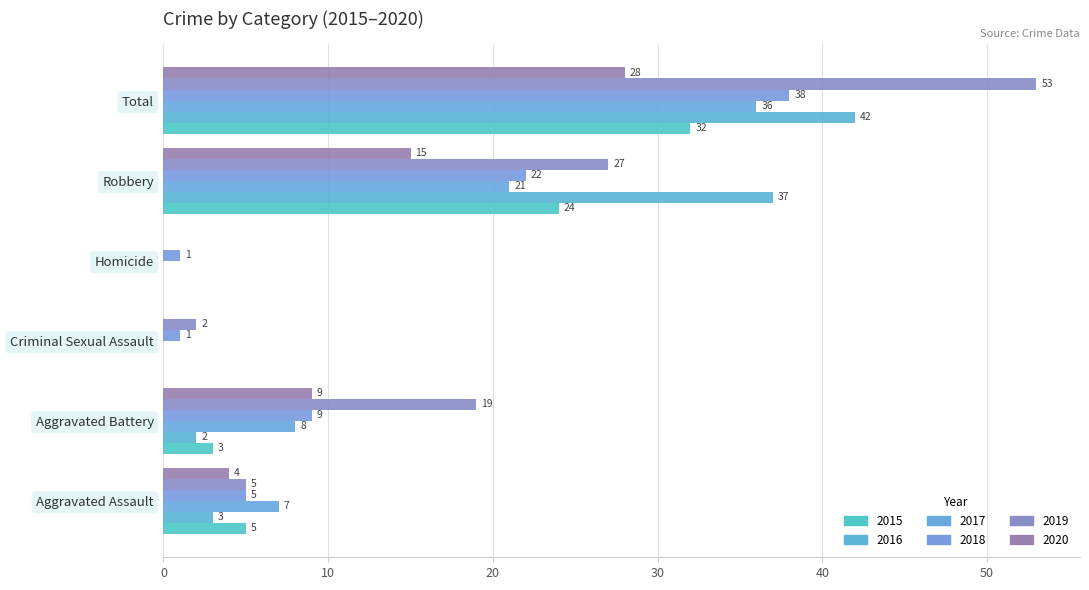

What is the average value of the 2016 series?

14